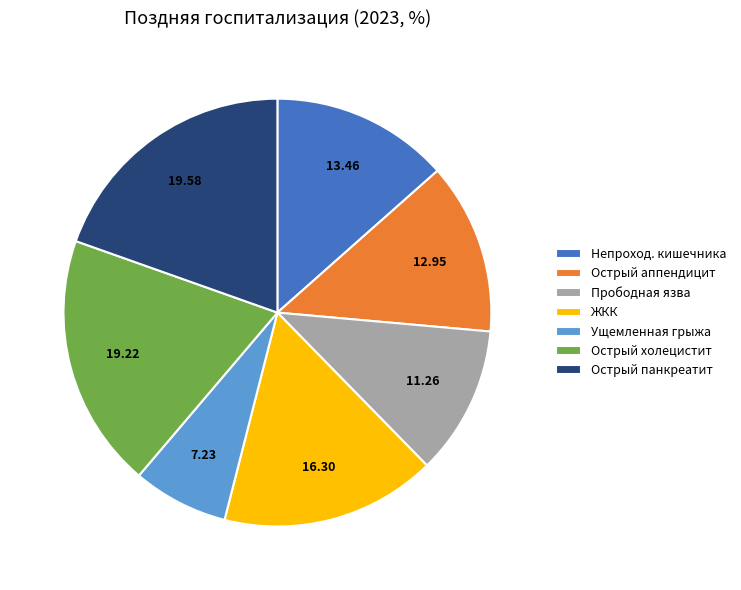

What is the ratio of the value at Прободная язва to the value at Острый панкреатит?

0.6